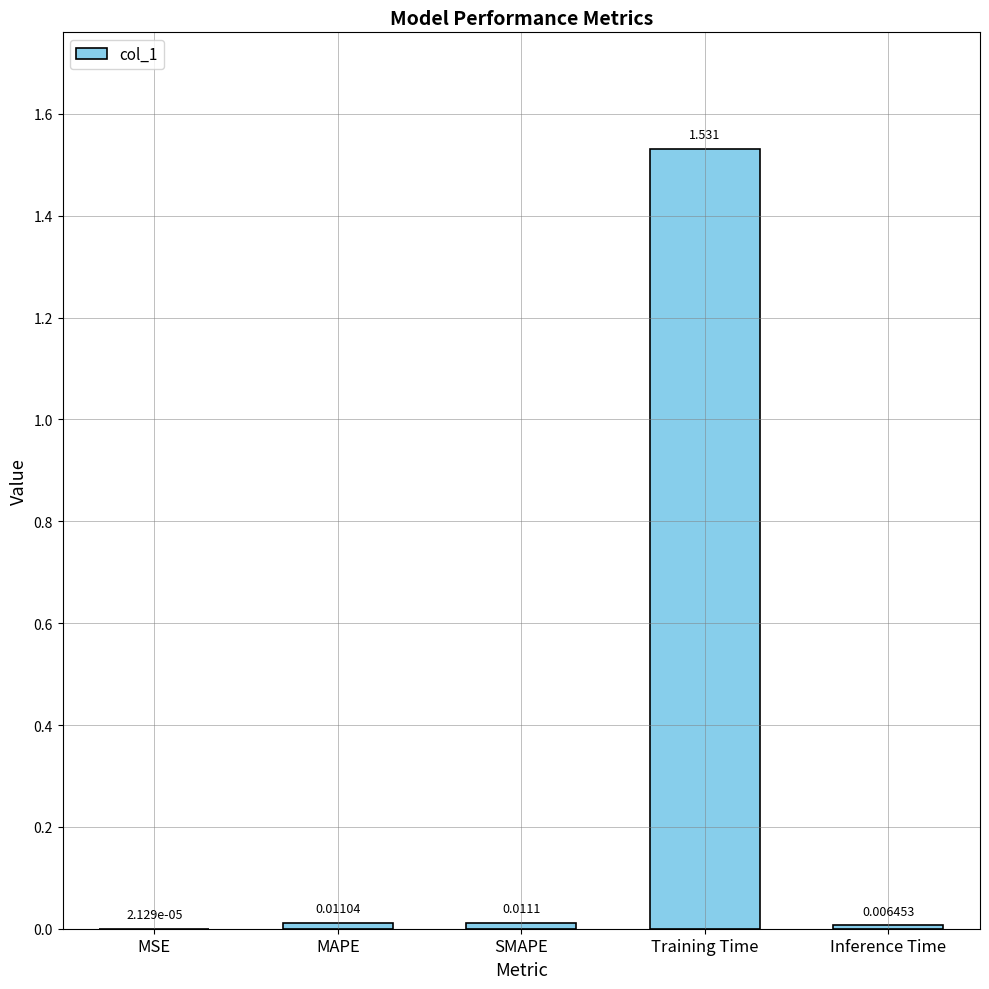

Are the bars grouped side by side (vs. stacked)?

No